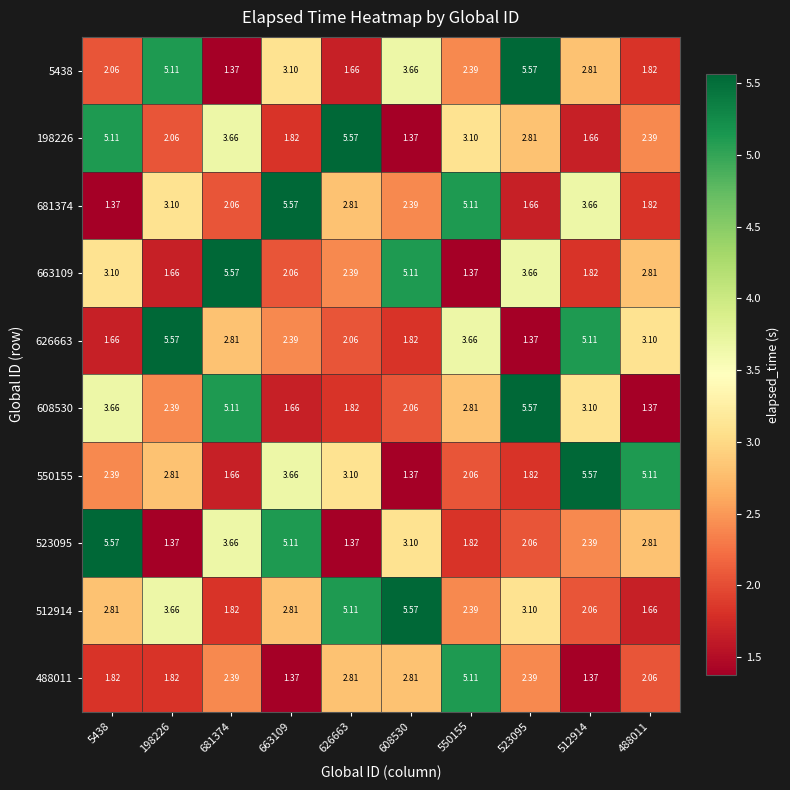

Is the value of 5438 at 550155 greater than the value of 523095 at 608530?

No